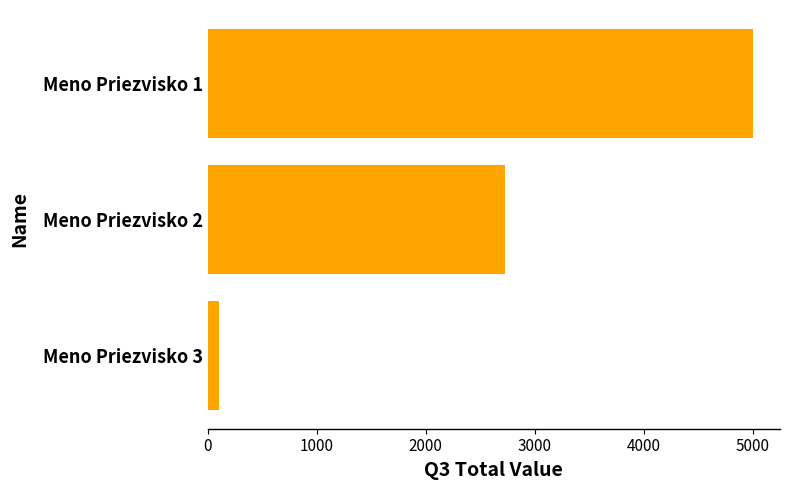

Reading top to bottom, transcribe all the data shown in this chart.

Meno Priezvisko 1=5000.0	Meno Priezvisko 2=2730.9	Meno Priezvisko 3=100.0